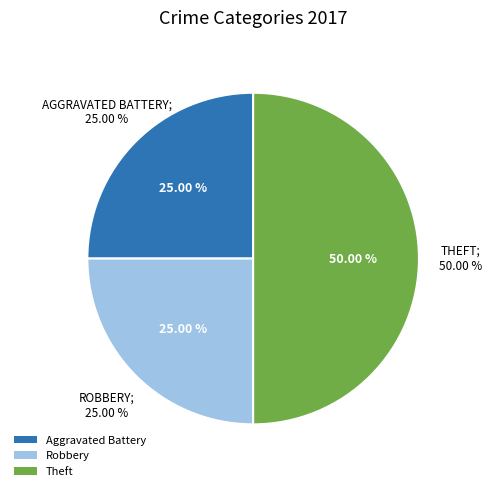

True or false: Robbery accounts for 16% of the total.

False